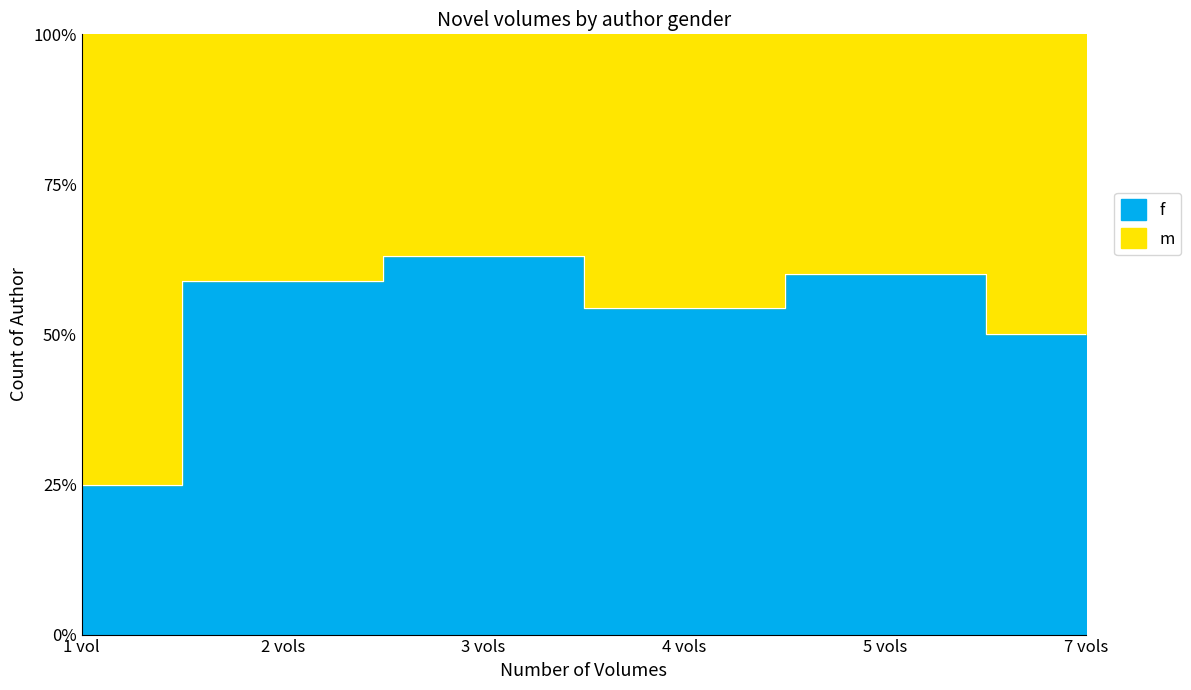

At which category is the sum across all series the highest?

3 vols